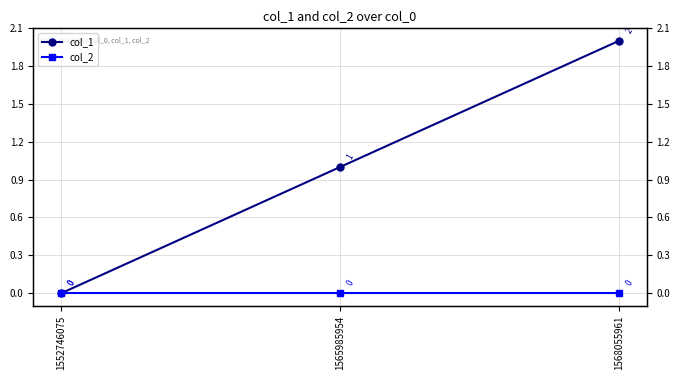

At 1565985954, list the series in order from smallest to largest.

col_2, col_1